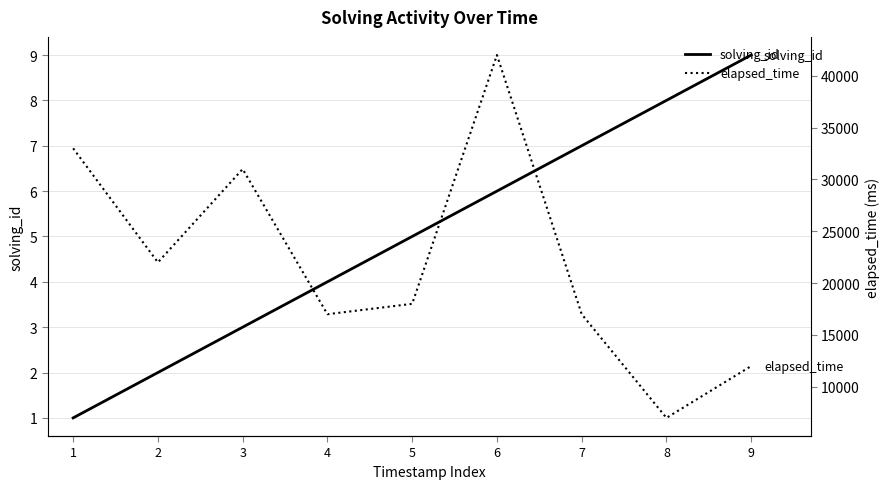

Which has a higher value, 6 or 8?

8